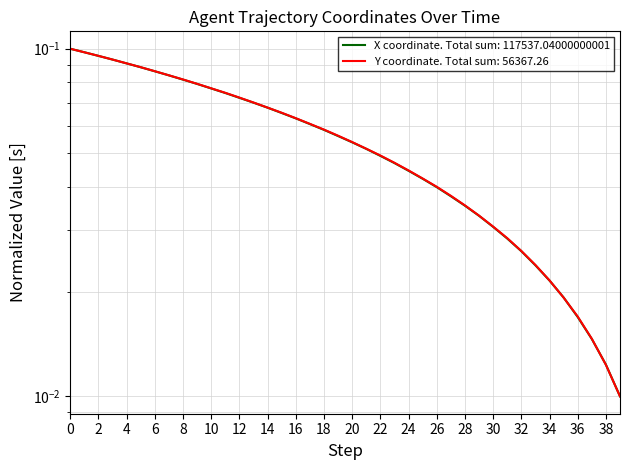

How many times do X and Y cross each other?

4